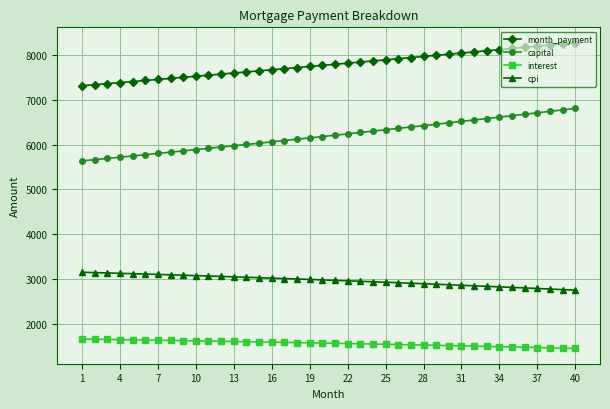

True or false: capital and month_payment intersect in this chart.

False